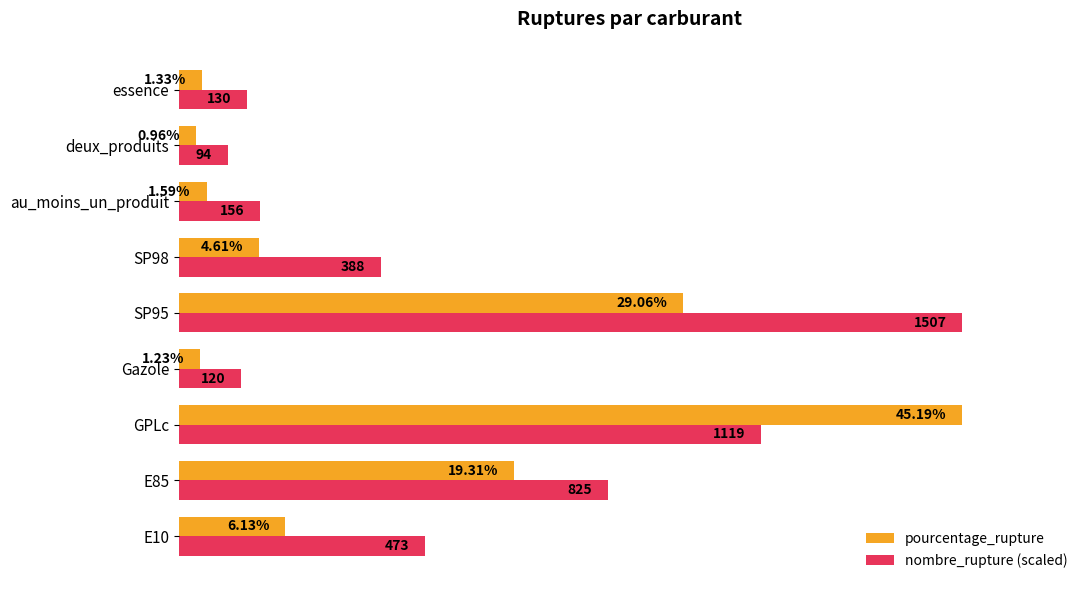

Which category has the highest value in the pourcentage_rupture series?

GPLc